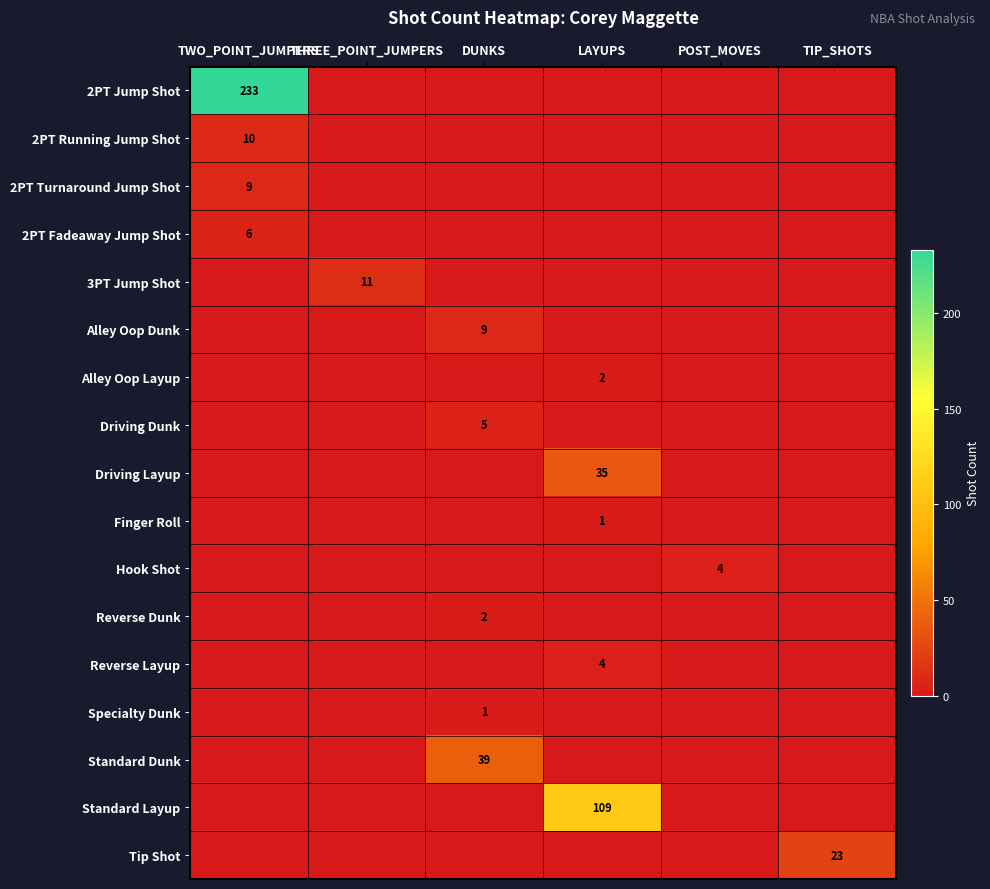

True or false: Hook Shot has a value of 4 at POST_MOVES.

True